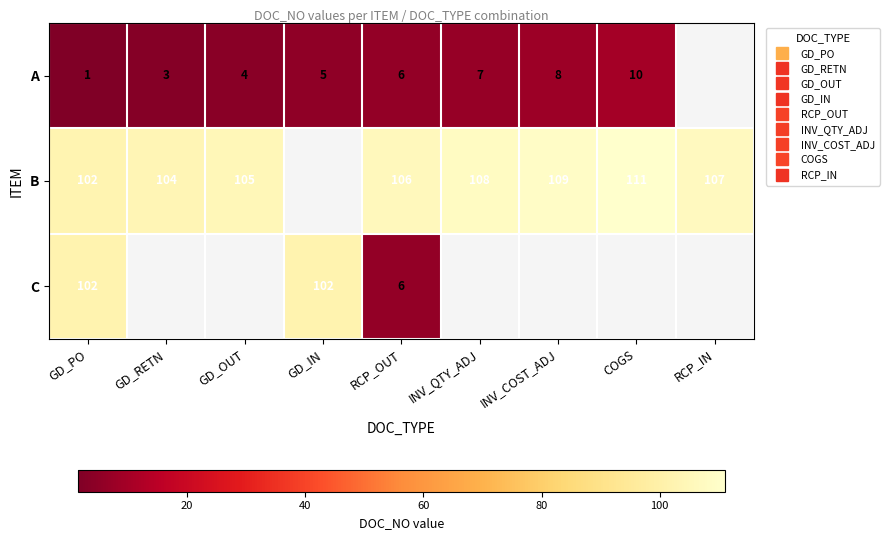

Between COGS and INV_QTY_ADJ, which is larger?

COGS